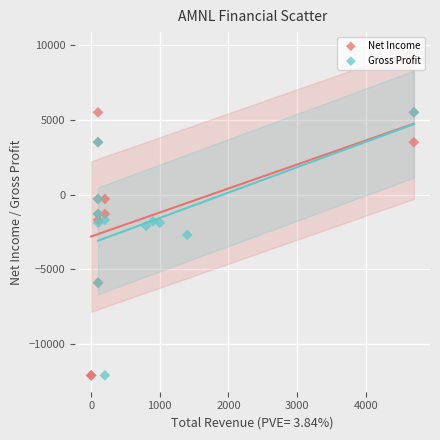

Which series has the widest spread of Y values?

Net Income